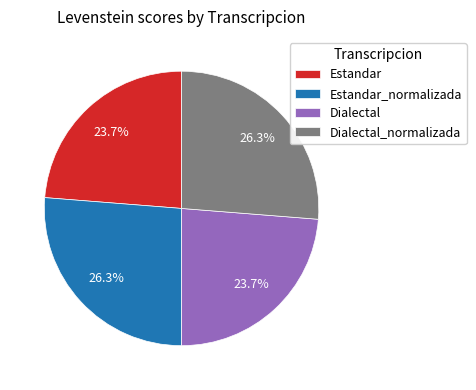

Does any single category account for the majority?

No